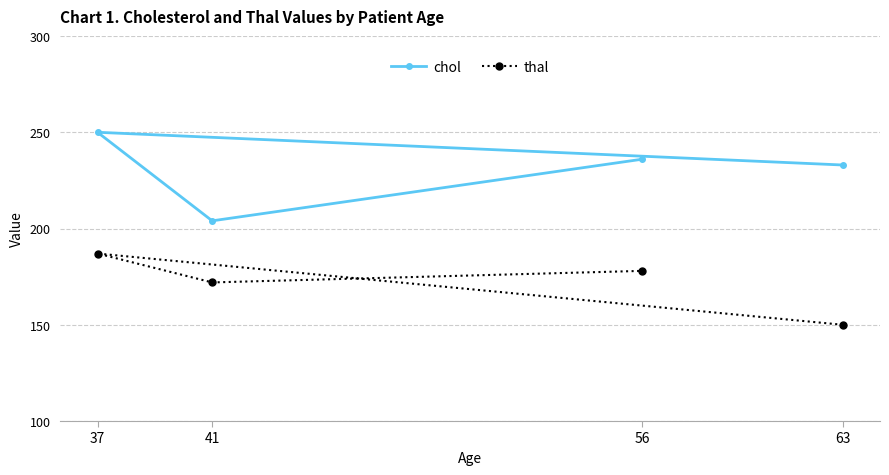

Is it true that chol equals 357 at 37?

False